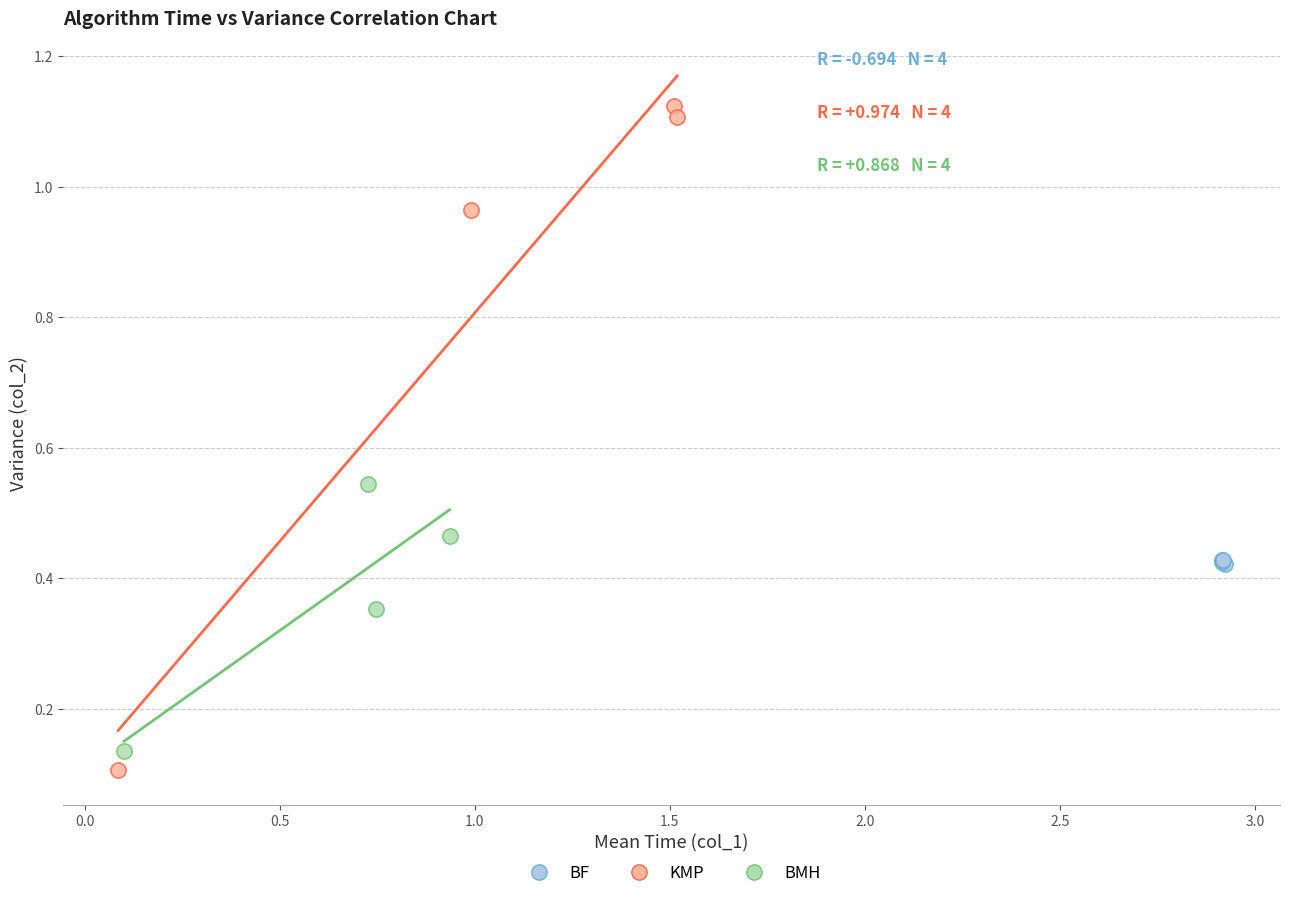

What are all the series names shown in the legend?

BF, KMP, BMH